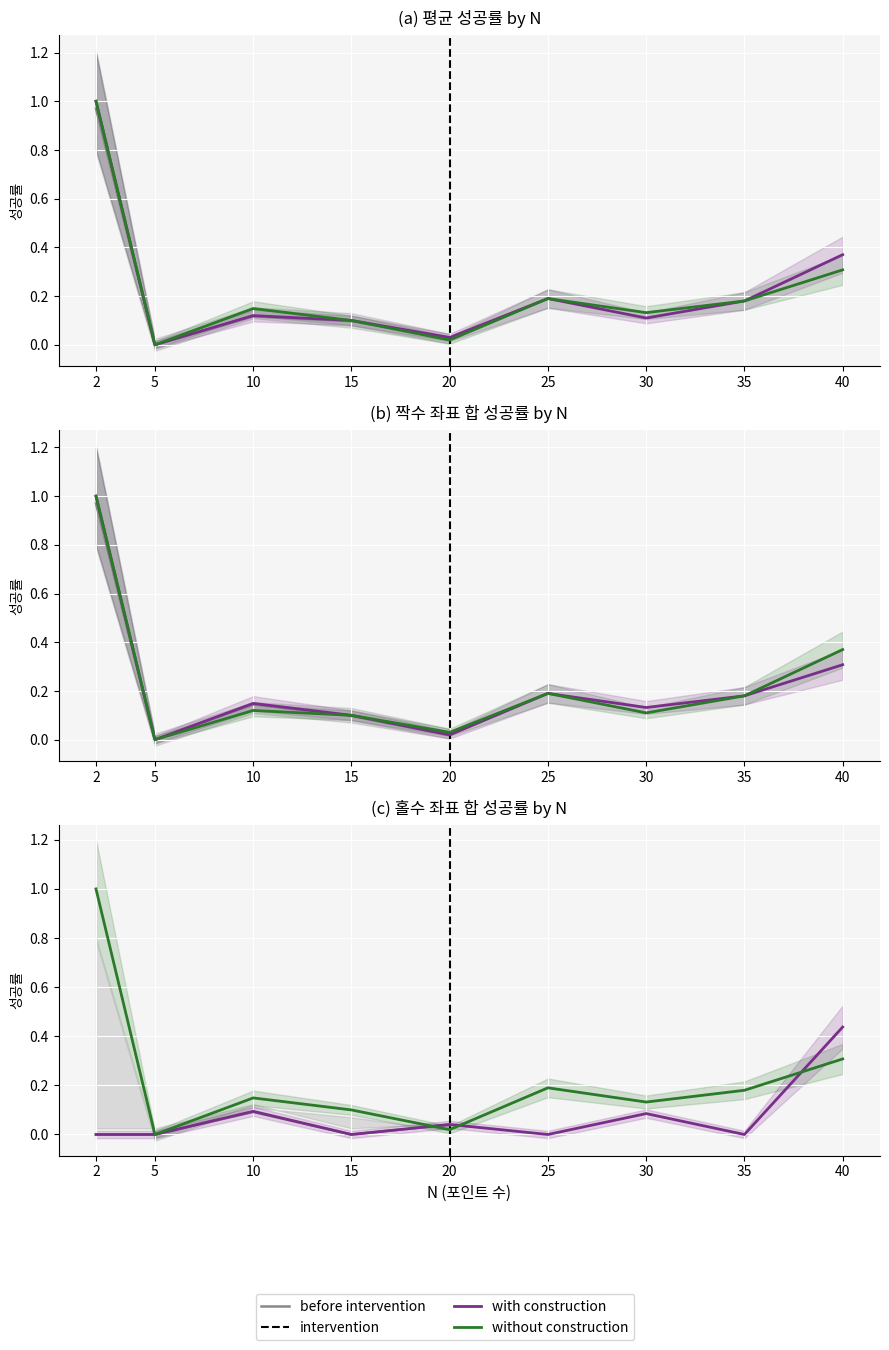

Is it true that 짝수 좌표 합 성공률 equals 0.1 at 15?

False